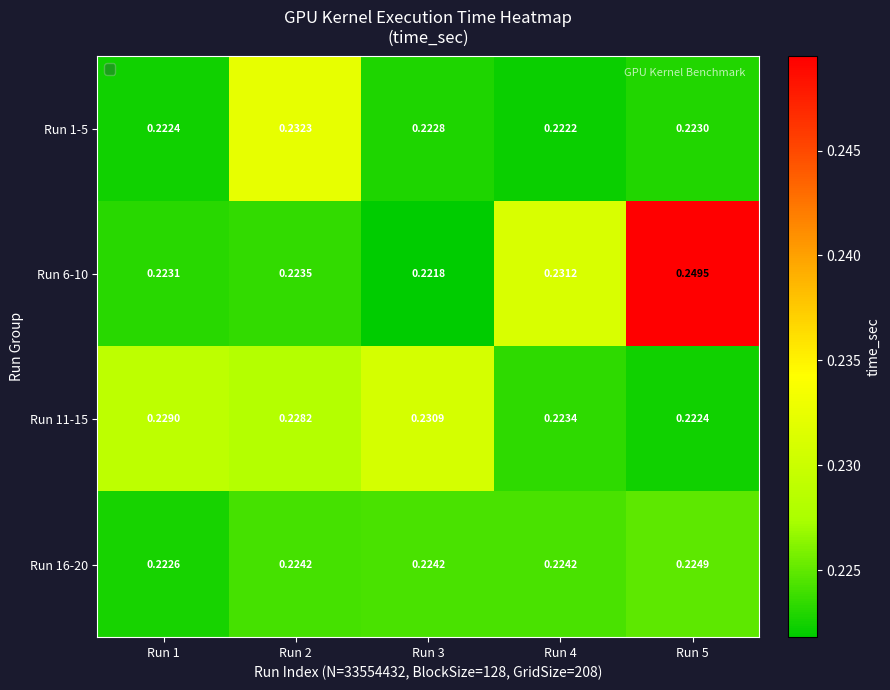

What is the minimum value shown in the chart?

0.2